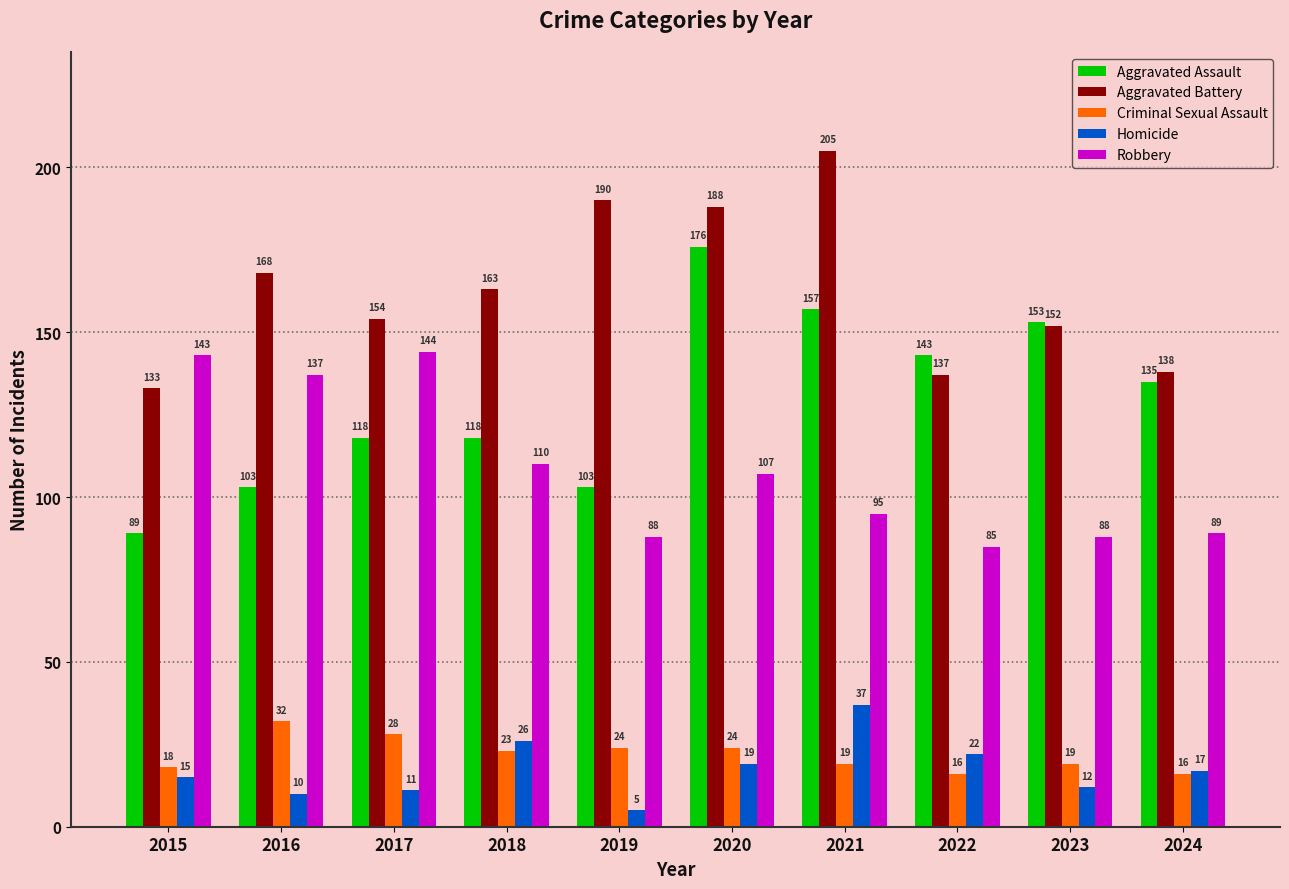

What is the difference between the second highest and second lowest values in the Homicide series?

16